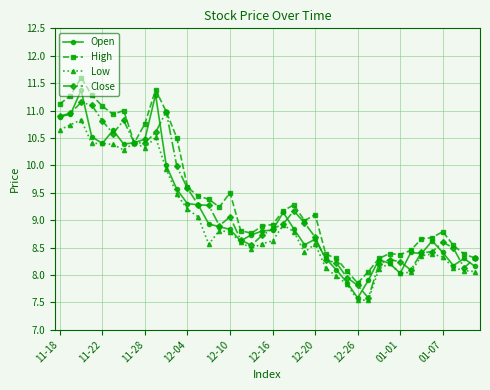

What is the value of the Open point at the 21st from the left?

8.8